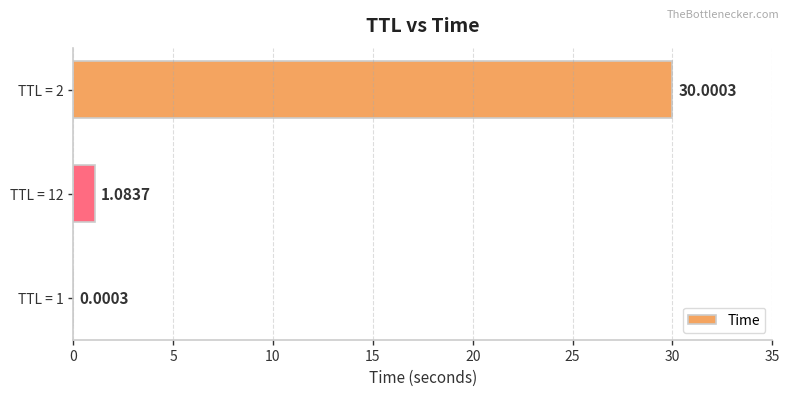

Which has a higher value, TTL = 12 or TTL = 2?

TTL = 2